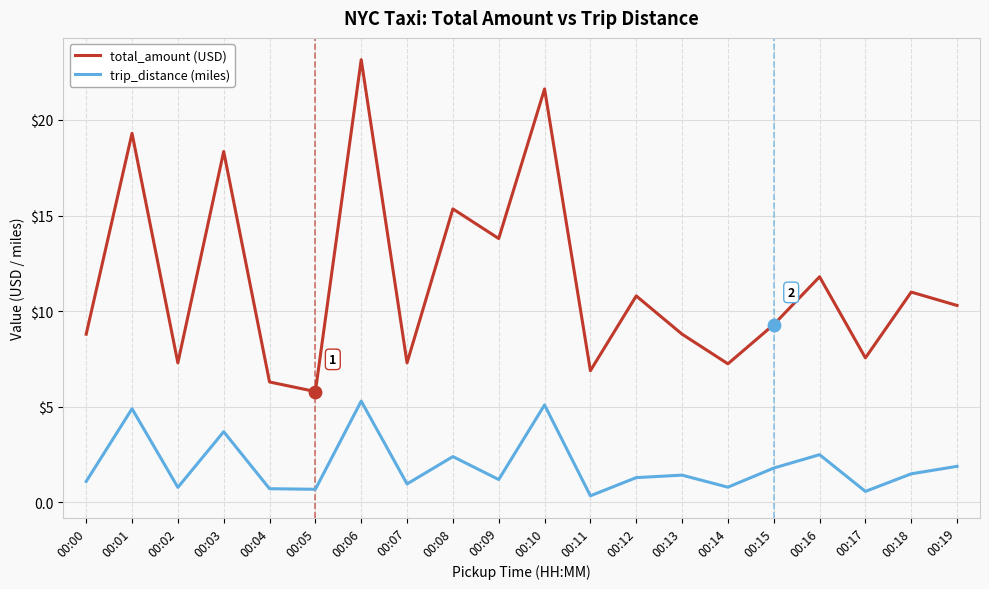

At which category is the sum across all series the highest?

00:06